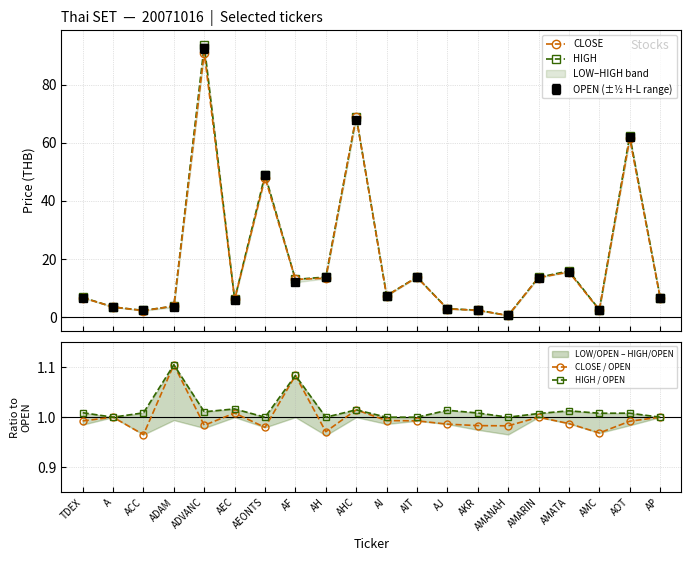

Is the value of CLOSE / OPEN at AEONTS greater than the value of HIGH at TDEX?

No